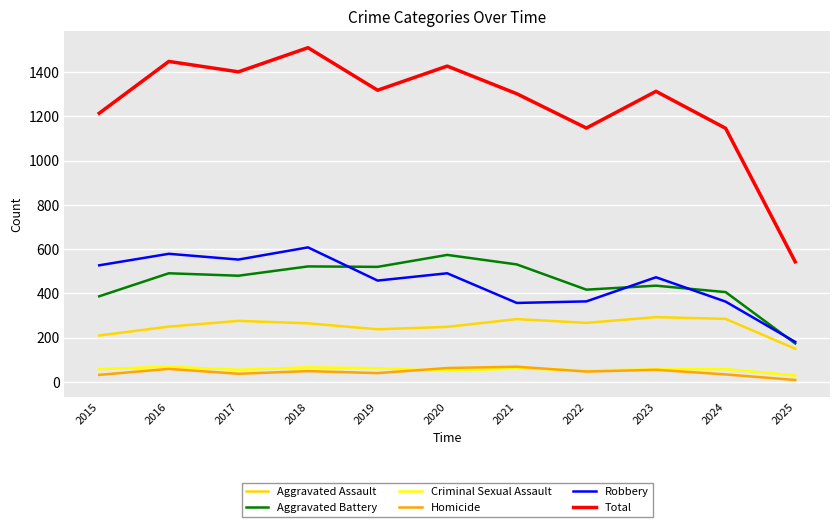

Which category has the lowest value in the Total series?

2025